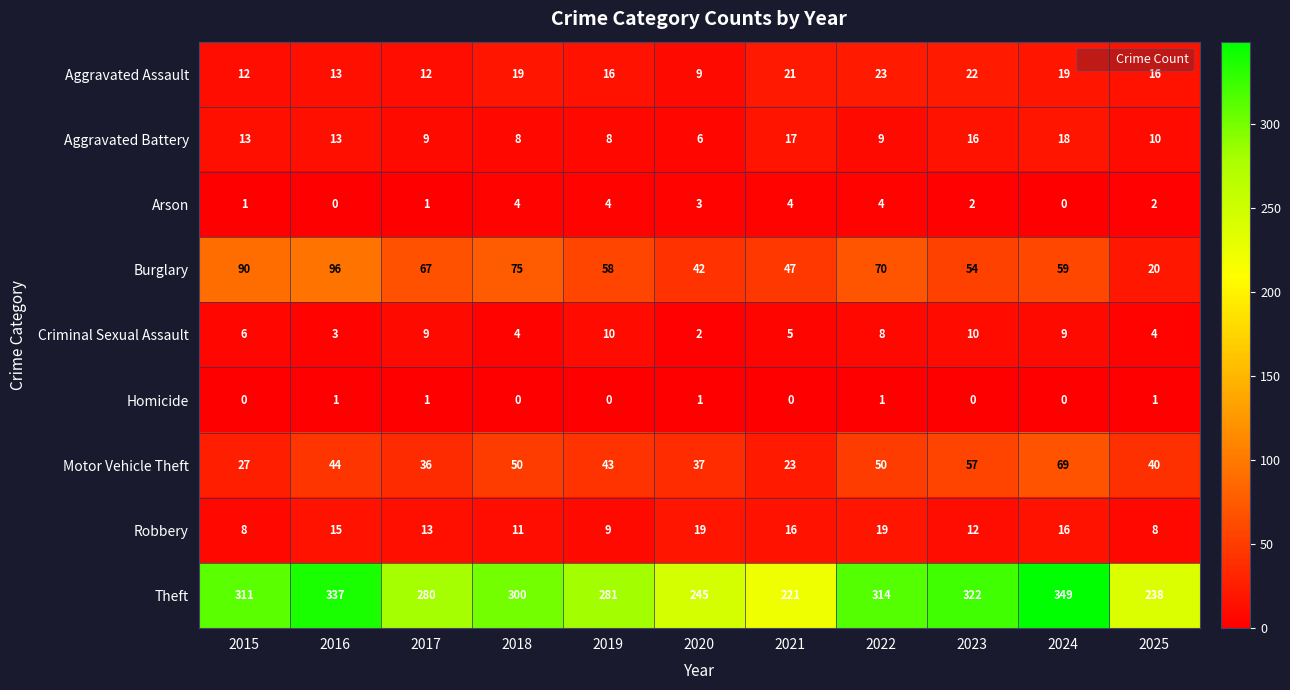

Between 2018 and 2019, which series saw the biggest shift?

Theft